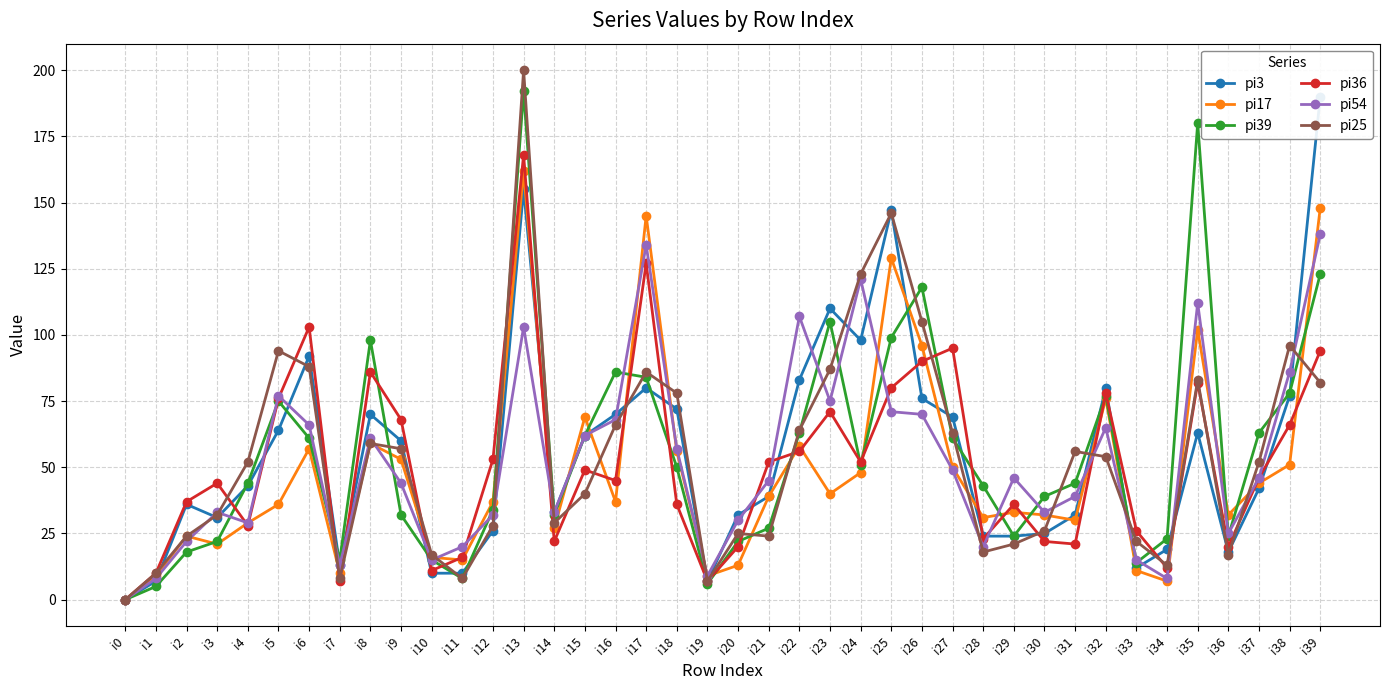

Reading left to right, list all the values displayed in this chart.

pi3: 0	7	36	31	43	64	92	13	70	60	10	10	26	155	33	62	70	80	72	7	32	39	83	110	98	147	76	69	24	24	25	32	80	12	19	63	18	42	77	190
pi17: 0	9	24	21	29	36	57	10	59	53	16	15	37	162	27	69	37	145	56	9	13	39	58	40	48	129	96	50	31	33	32	30	76	11	7	102	32	44	51	148
pi39: 0	5	18	22	44	75	61	15	98	32	15	8	34	192	32	62	86	84	50	6	22	27	63	105	51	99	118	61	43	24	39	44	77	14	23	180	24	63	78	123
pi36: 0	10	37	44	28	76	103	7	86	68	11	16	53	168	22	49	45	127	36	7	20	52	56	71	52	80	90	95	23	36	22	21	78	26	12	82	20	46	66	94
pi54: 0	8	22	33	29	77	66	13	61	44	15	20	32	103	33	62	68	134	57	9	30	45	107	75	121	71	70	49	20	46	33	39	65	15	8	112	25	46	86	138
pi25: 0	10	24	32	52	94	88	8	59	57	17	8	28	200	29	40	66	86	78	7	25	24	64	87	123	146	105	63	18	21	26	56	54	22	13	83	17	52	96	82